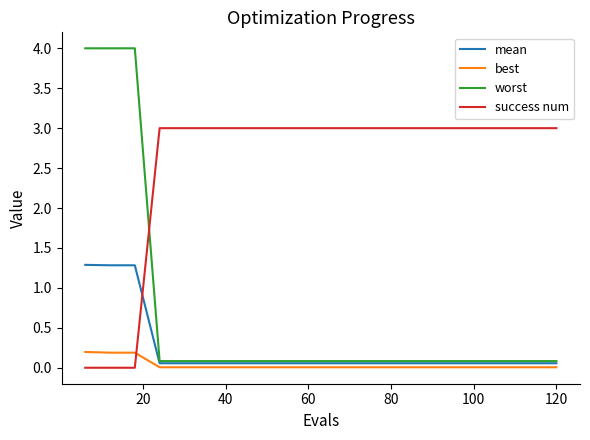

List the series in order of their peak value, highest first.

worst, success num, mean, best